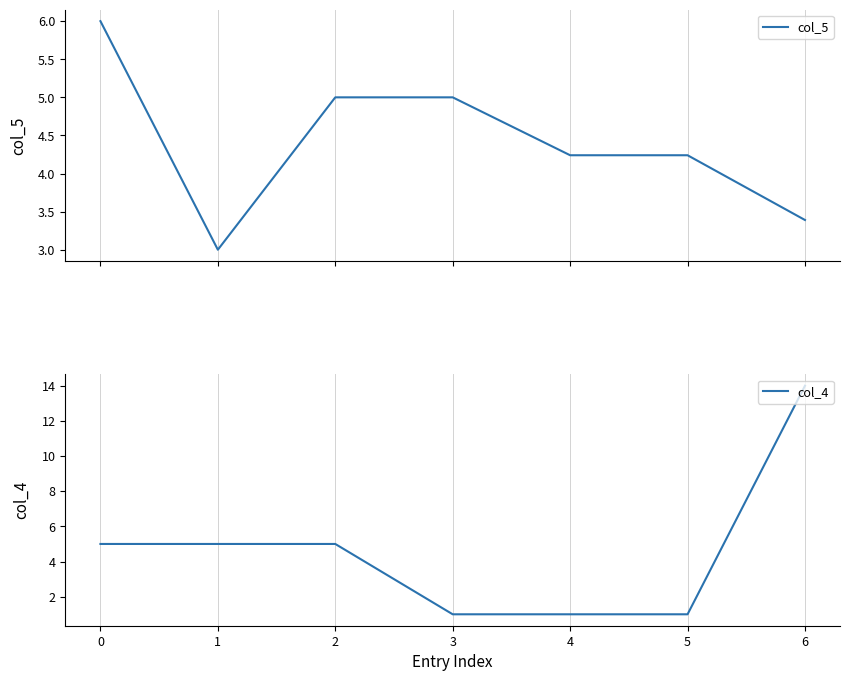

Where do col_5 and col_4 first cross each other?

0 and 1